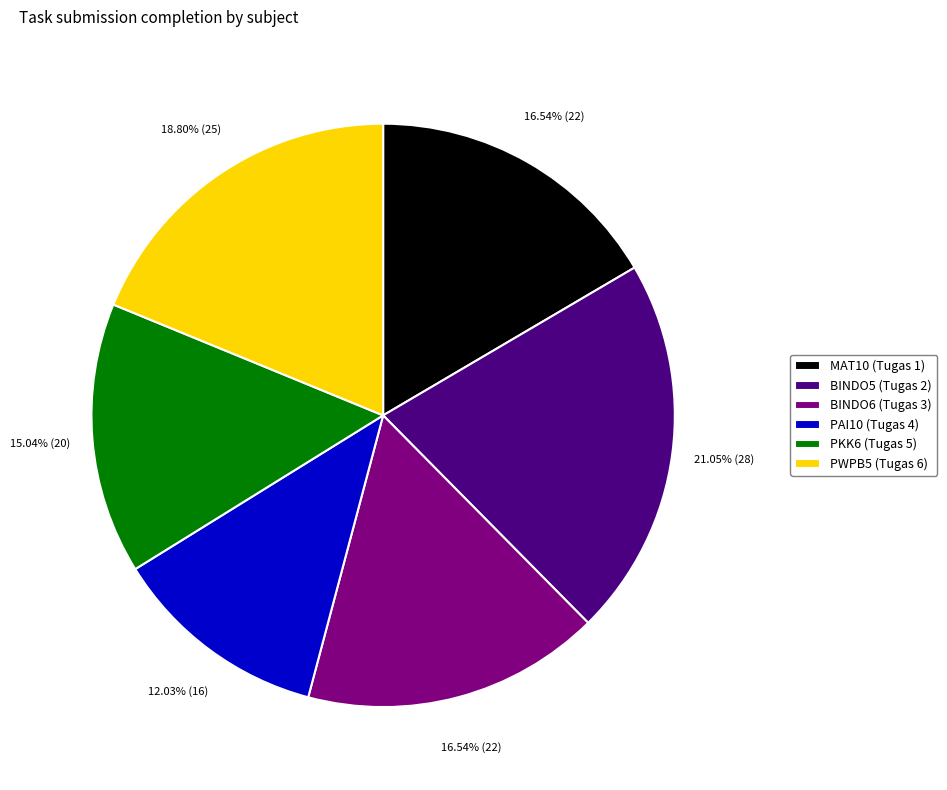

To the nearest percent, what is the difference between the largest and smallest slice percentages?

9%